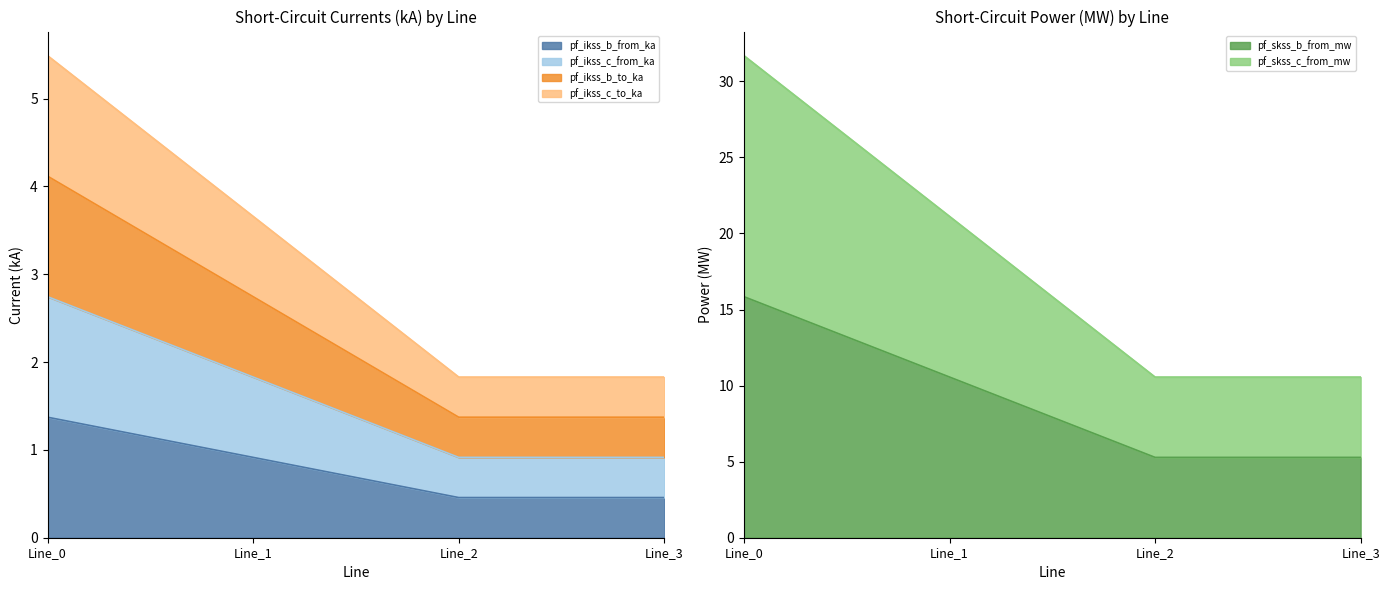

At Line_3, list the series in order from largest to smallest.

pf_ikss_c_from_ka, pf_skss_c_from_mw, pf_skss_b_from_mw, pf_ikss_b_from_ka, pf_ikss_c_to_ka, pf_ikss_b_to_ka